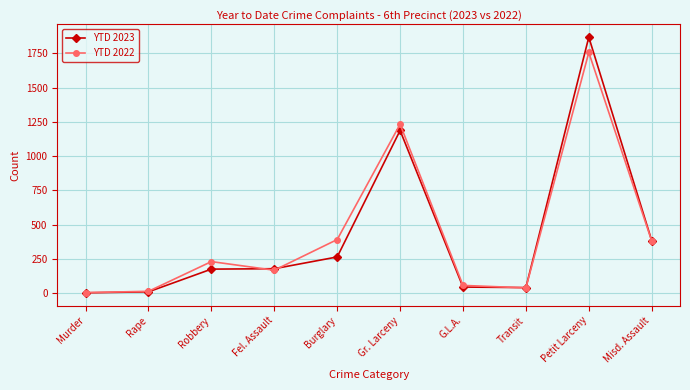

Does the chart display data point markers on the line(s)?

Yes